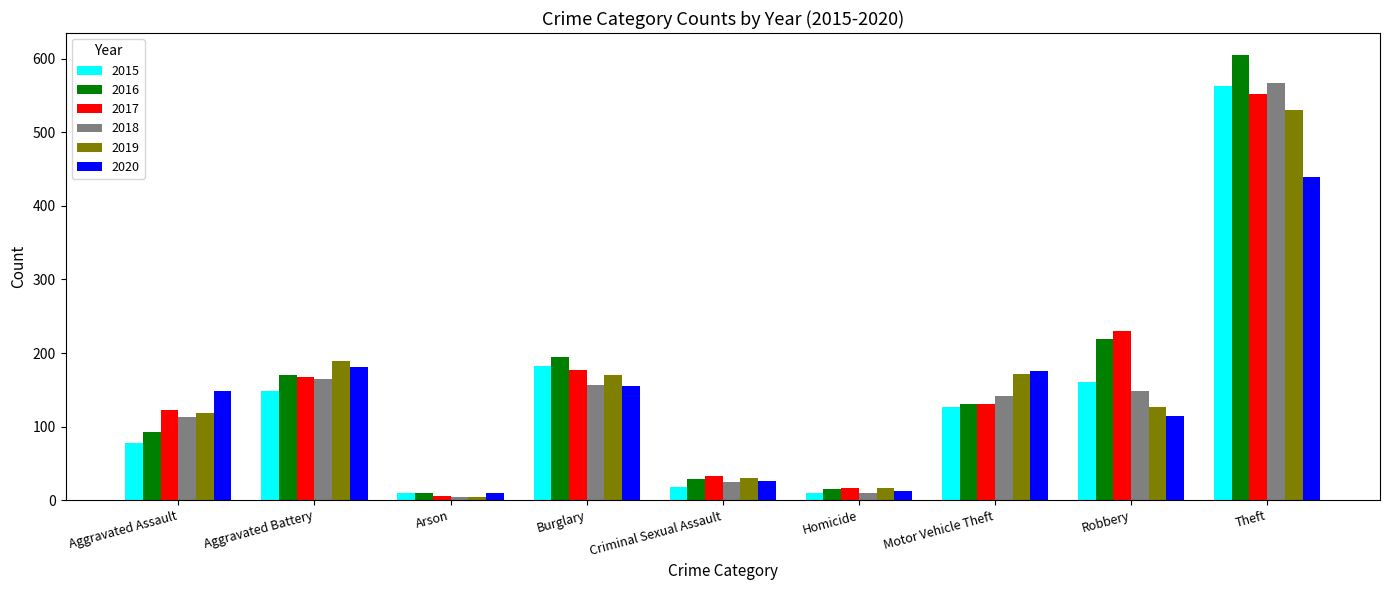

Which category has the highest value in the 2016 series?

Theft